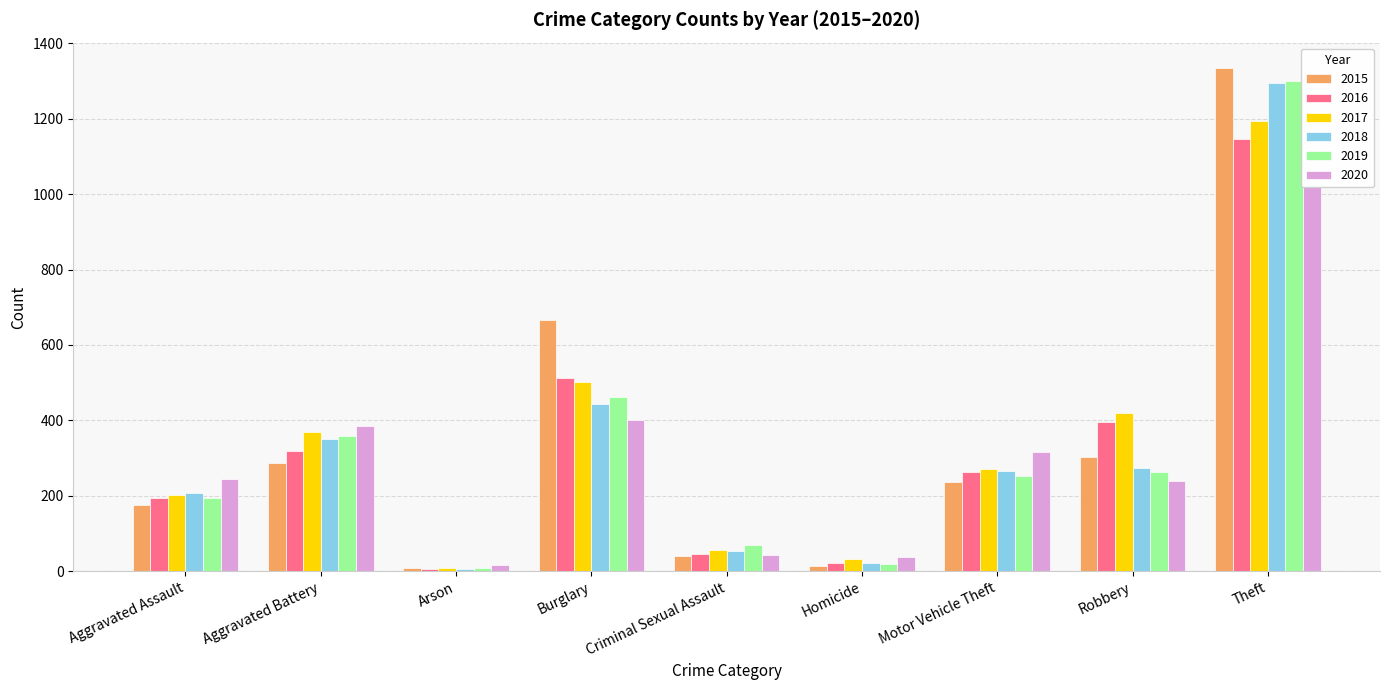

Which series has the largest range (max minus min)?

2015